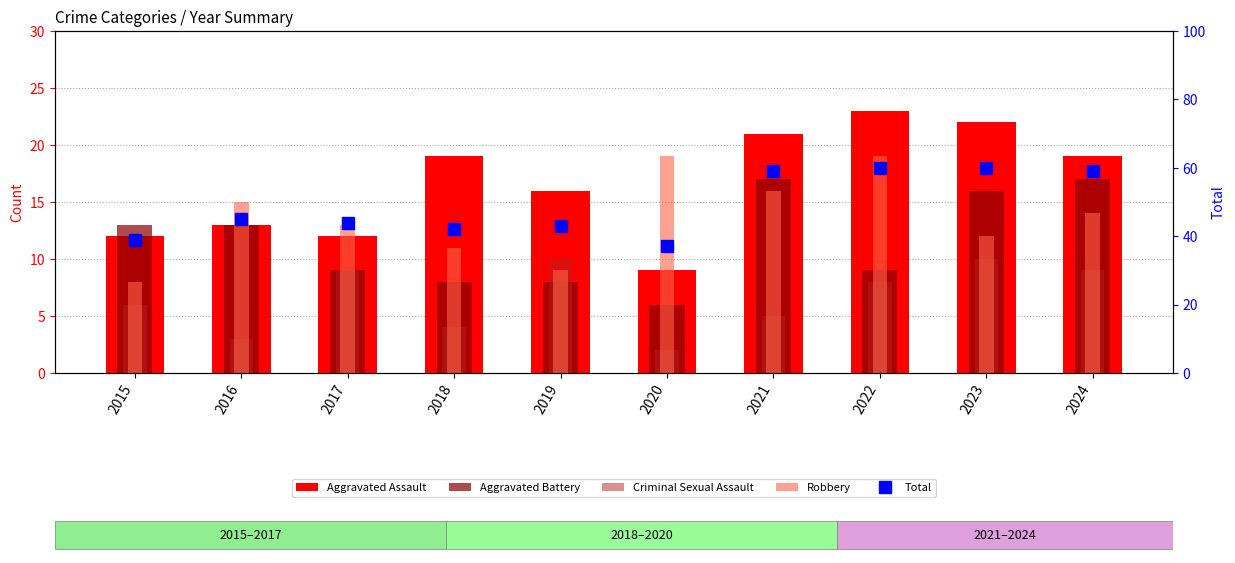

Where is Total nearest to the value 48?

2016